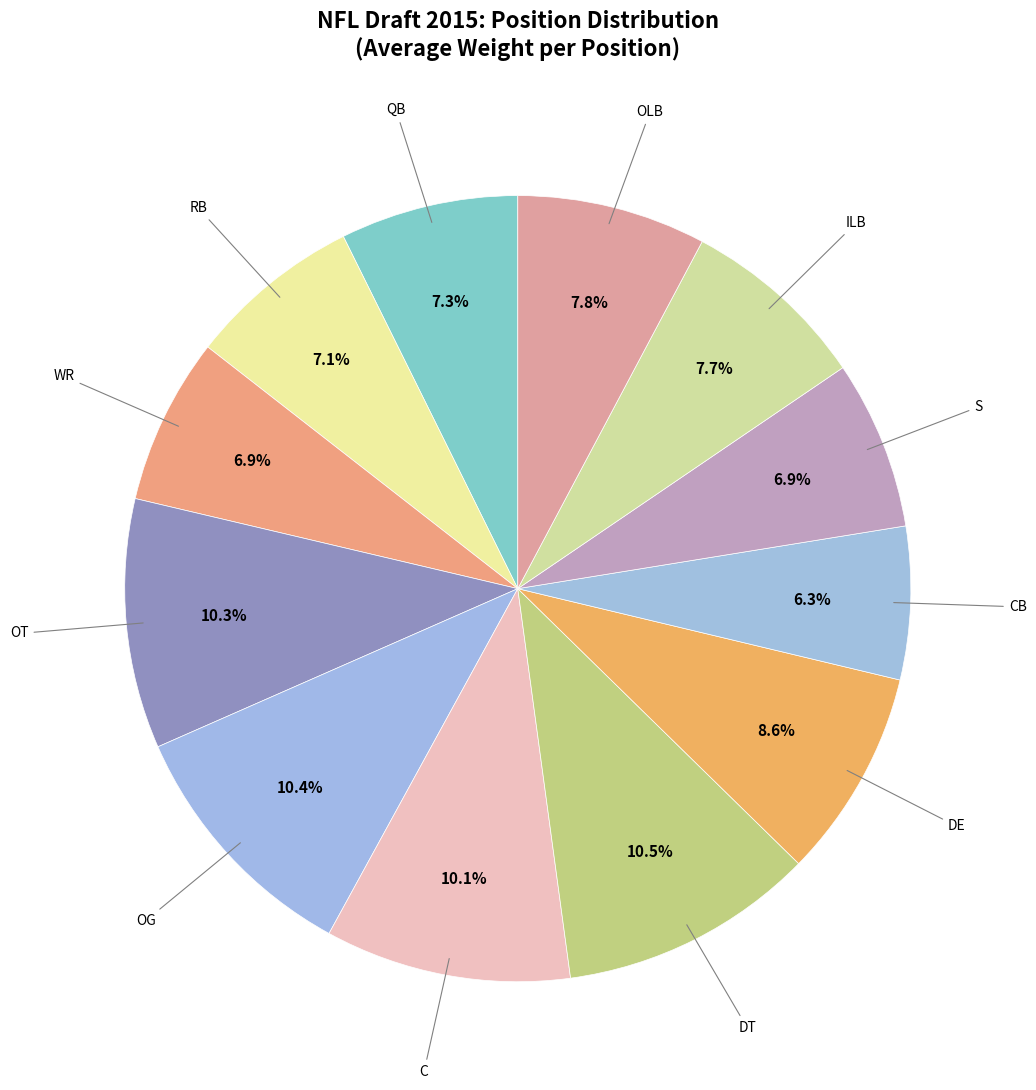

Does S represent more than half of the total?

No